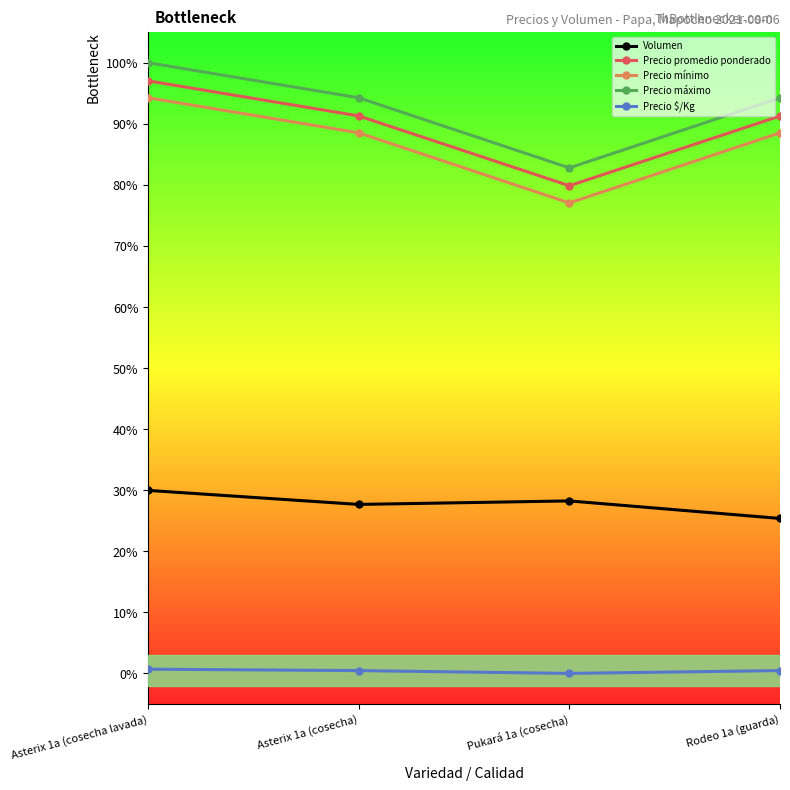

True or false: Precio máximo and Precio mínimo intersect in this chart.

False